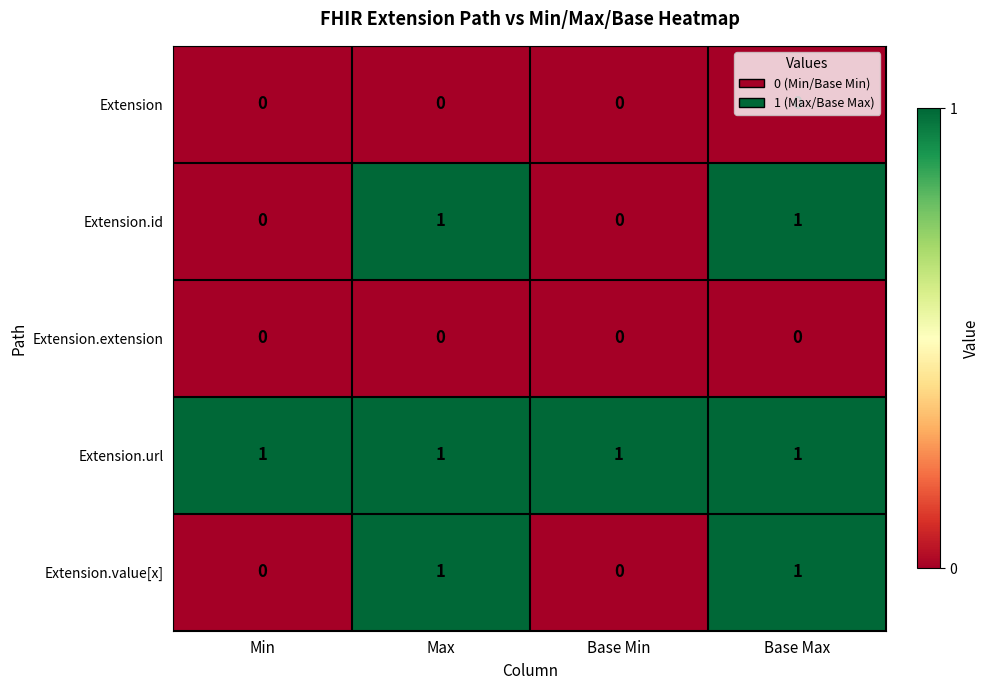

True or false: Extension.extension has a value of 0 at Base Min.

True